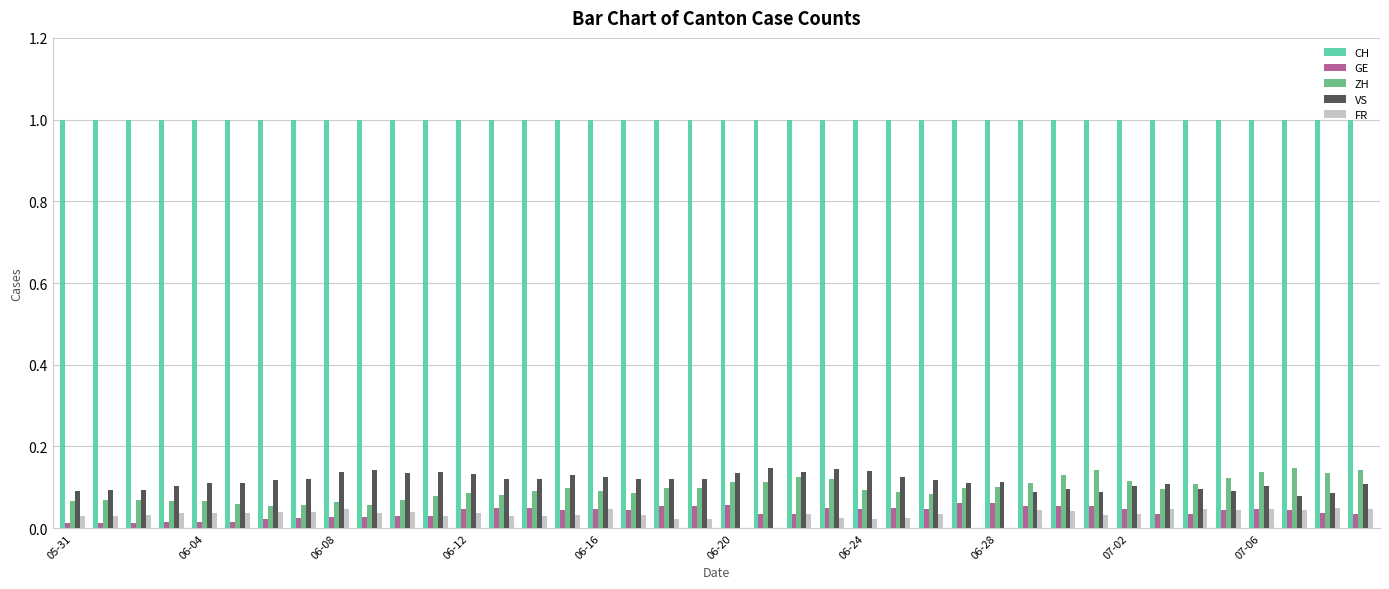

What is the greatest value displayed?

1.0